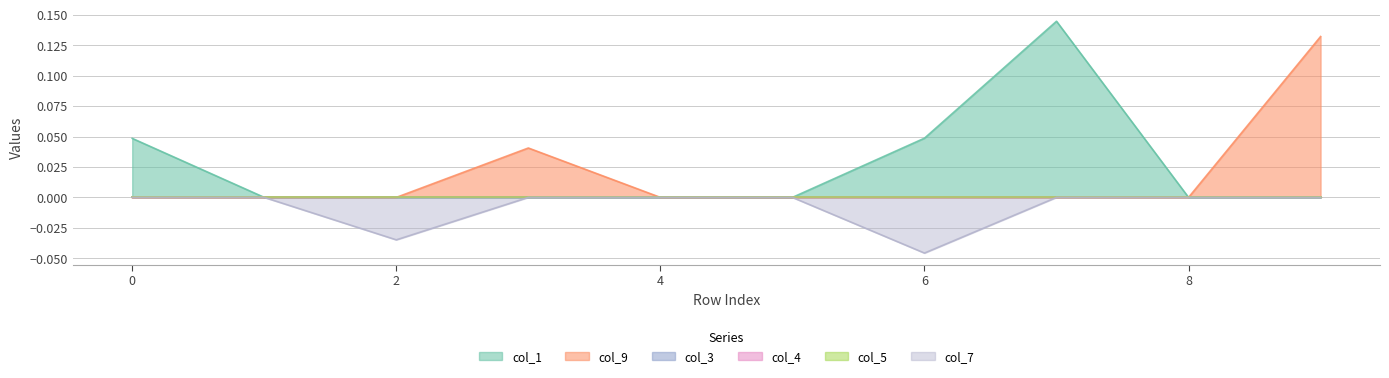

Which series has the largest range (max minus min)?

col_1